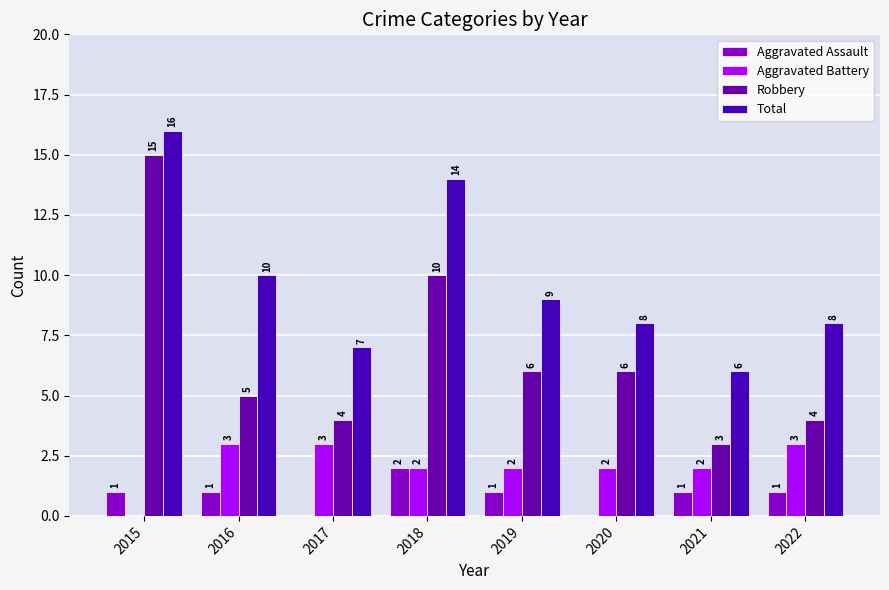

Count the Total values in the range 8 to 14.

5